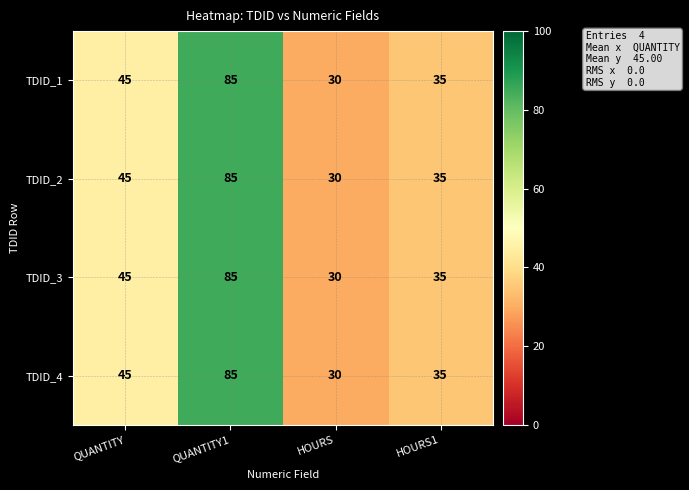

Reading right to left, transcribe all the data shown in this chart.

TDID_1: HOURS1=35	HOURS=30	QUANTITY1=85	QUANTITY=45
TDID_2: HOURS1=35	HOURS=30	QUANTITY1=85	QUANTITY=45
TDID_3: HOURS1=35	HOURS=30	QUANTITY1=85	QUANTITY=45
TDID_4: HOURS1=35	HOURS=30	QUANTITY1=85	QUANTITY=45